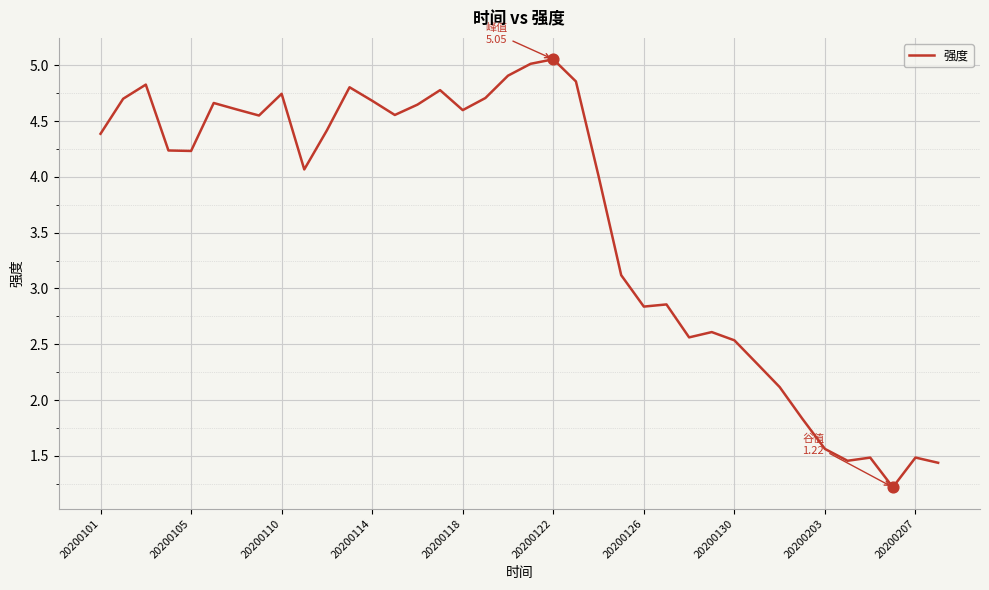

What is the minimum value shown in the chart?

1.2